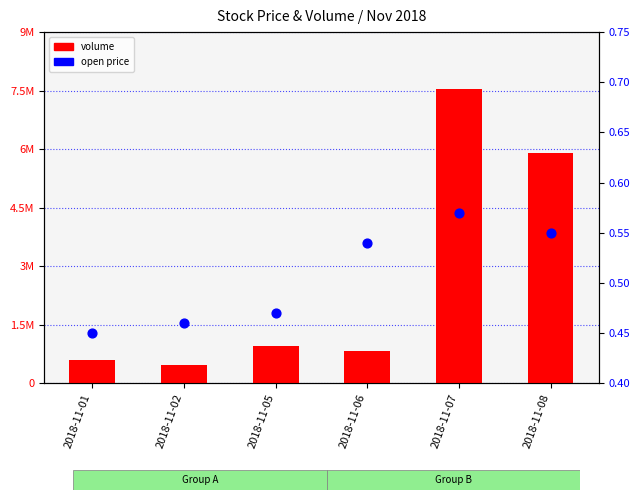

At which category is the sum across all series the highest?

2018-11-07